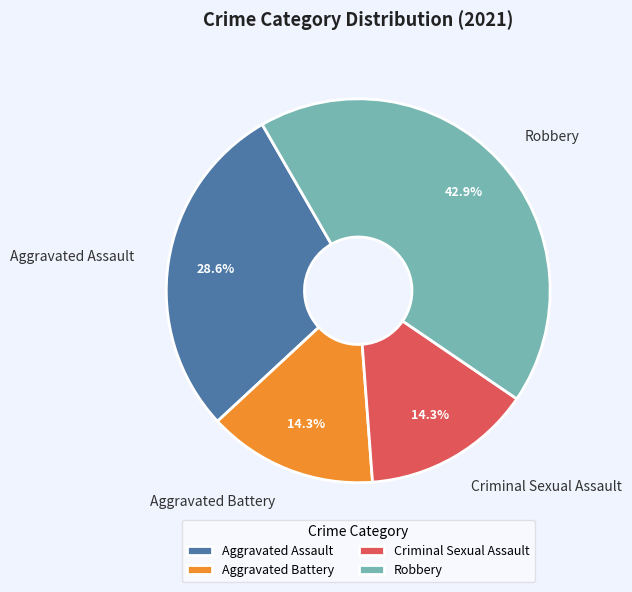

Is there any slice that represents more than half of the pie?

No